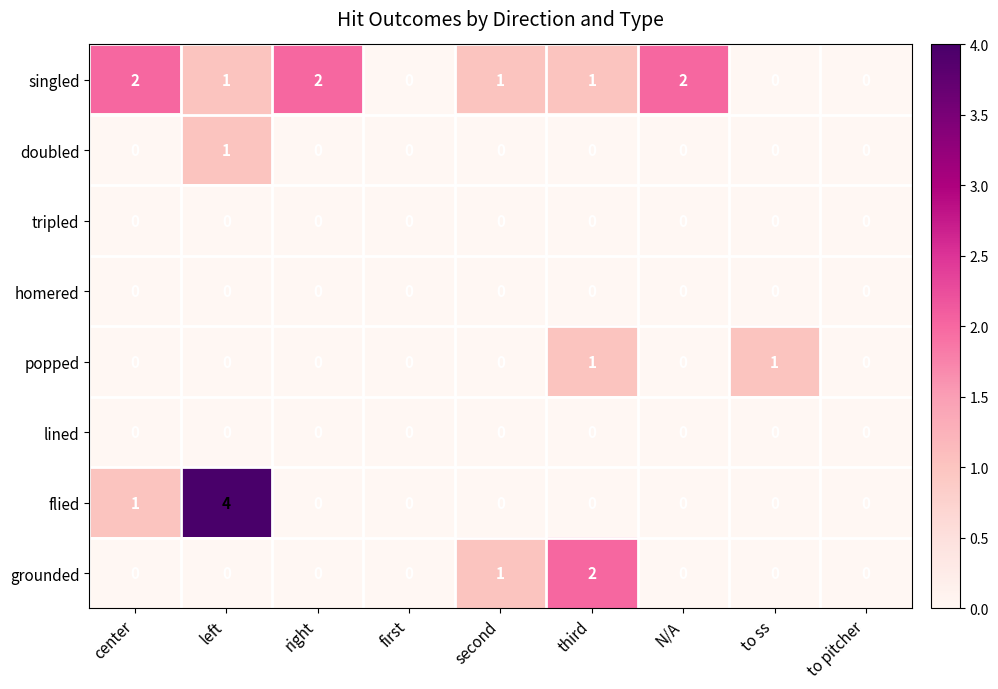

At how many categories does at least one series exceed 3?

1